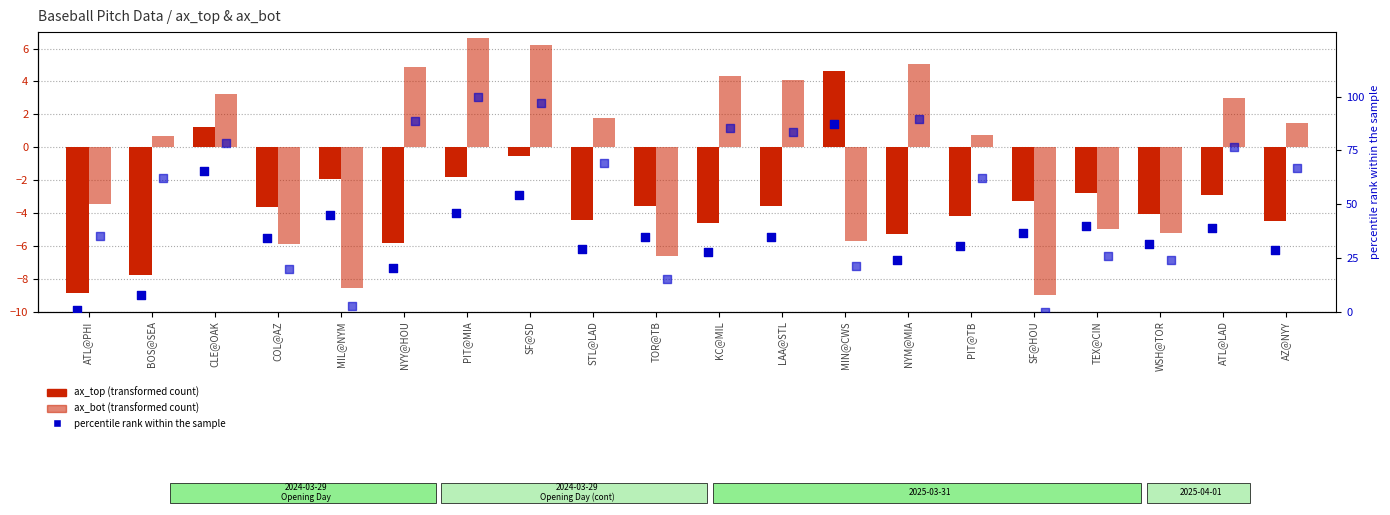

Which series has the widest spread of Y values?

percentile rank (ax_bot)